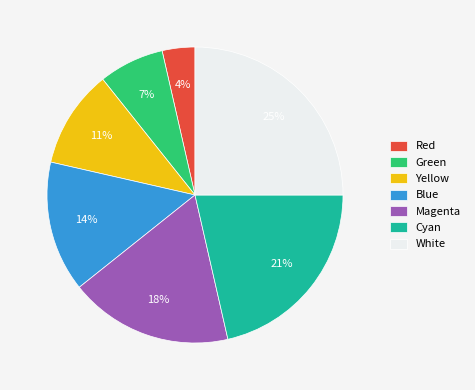

To the nearest percent, what is the combined percentage of Magenta and Cyan?

39%